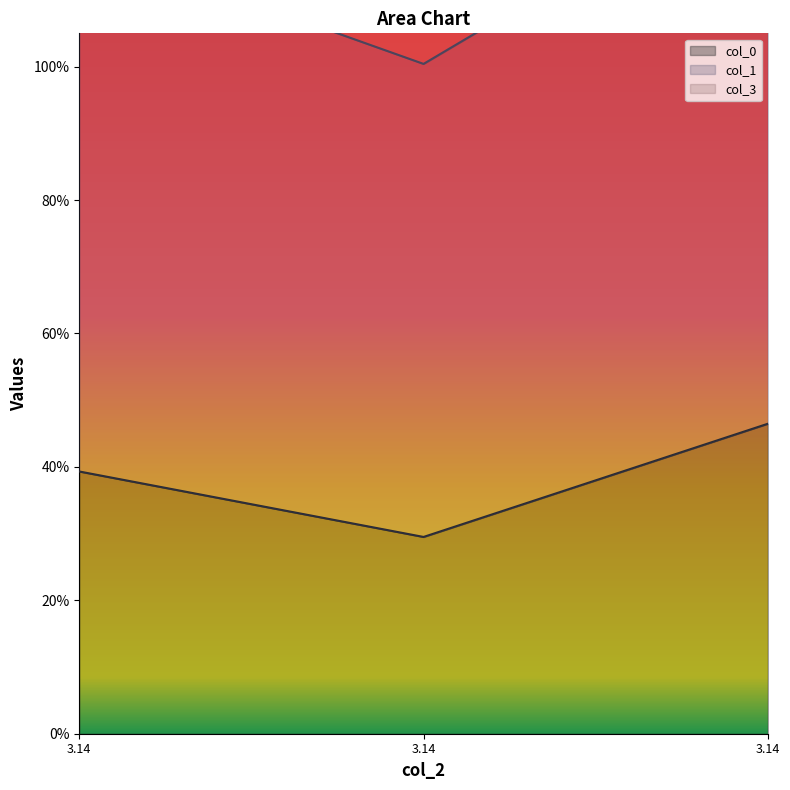

What is the sum of the col_1 values at 3.14 and 3.14?

2.3